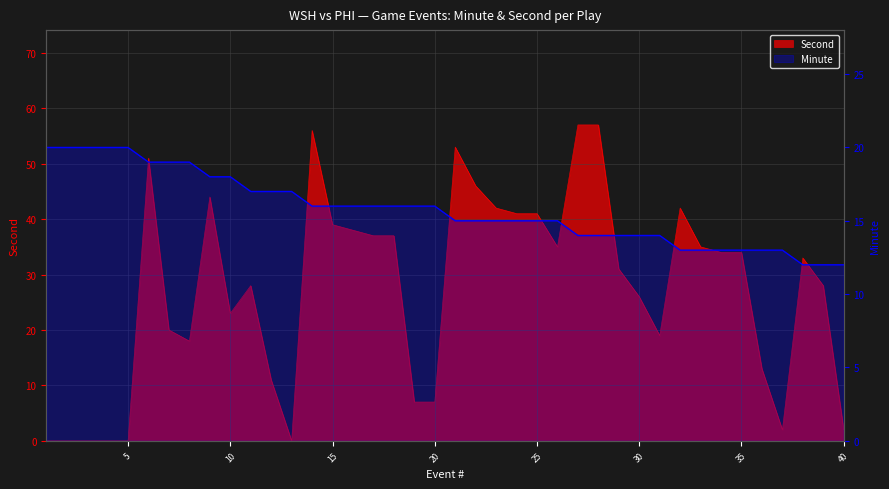

At which label does second first exceed 33?

6